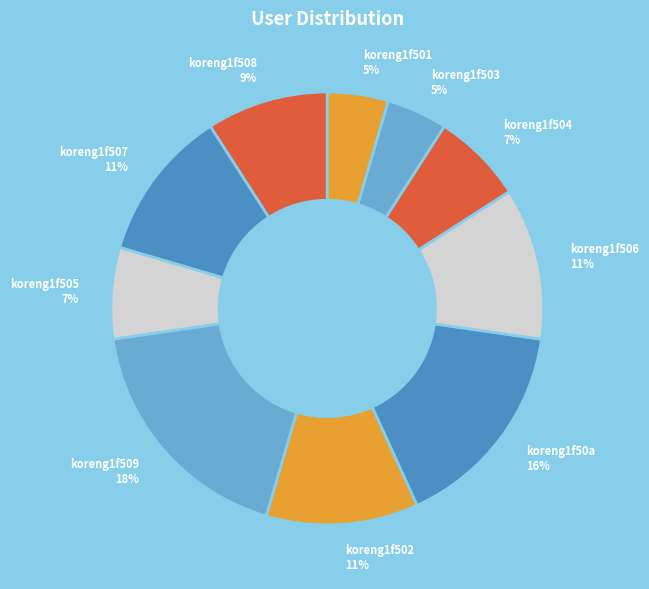

How many slices are in this pie chart?

10